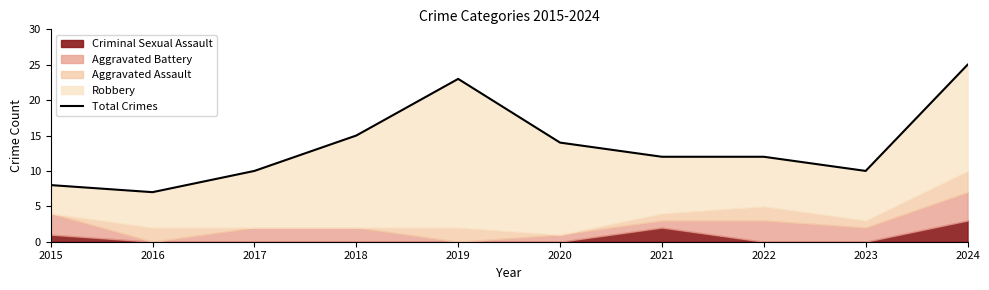

Reading left to right, list all the values displayed in this chart.

8	7	10	15	23	14	12	12	10	25